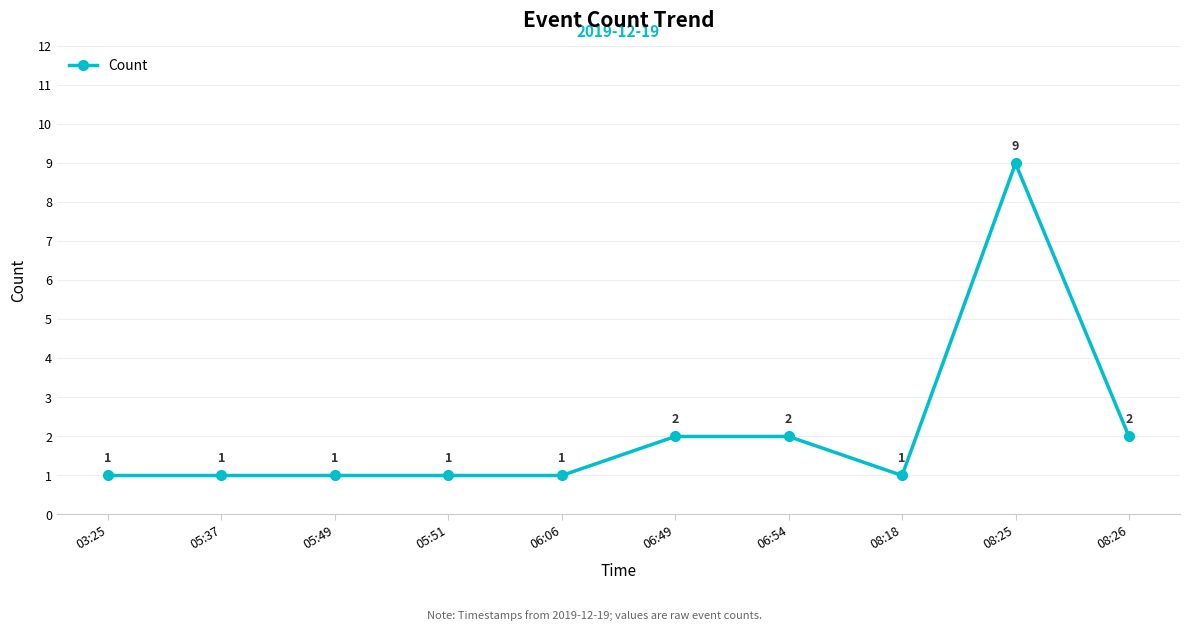

What is the change in value from 06:49 to 08:25?

+7